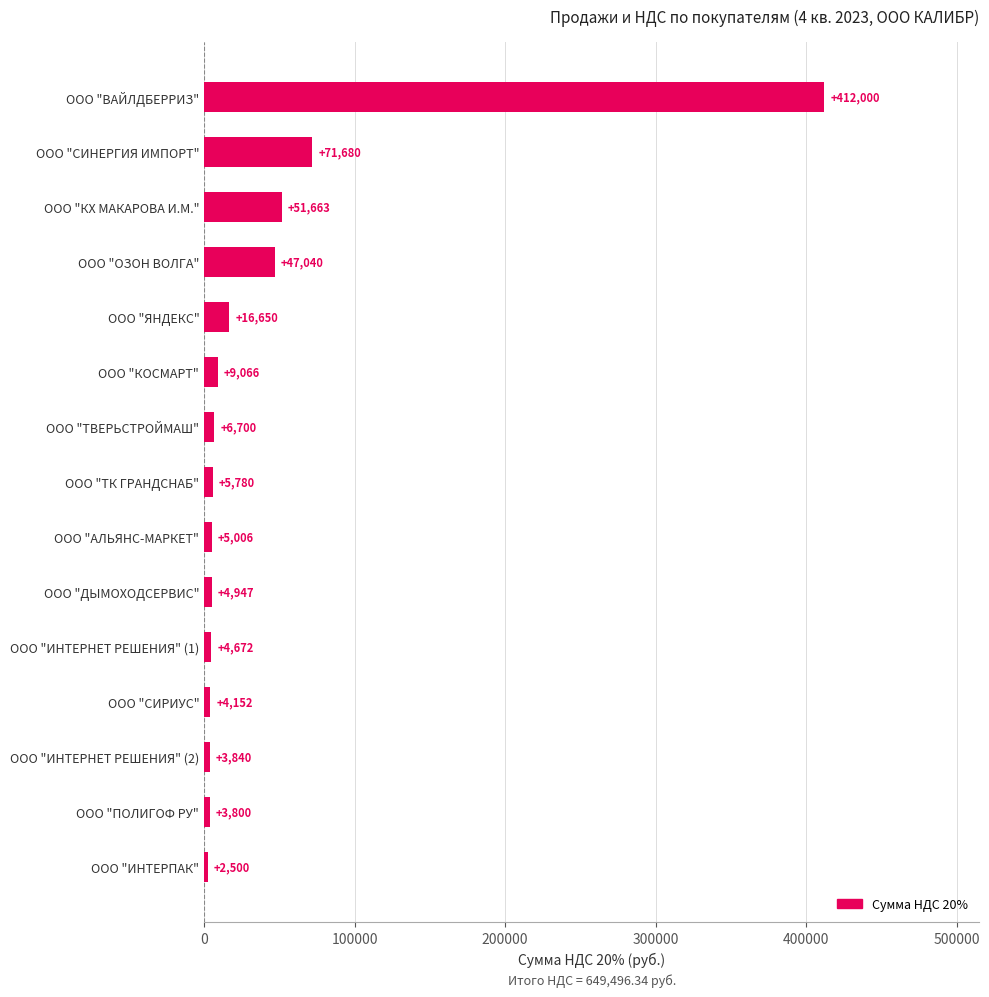

What is the difference between the maximum and minimum values?

409500.0